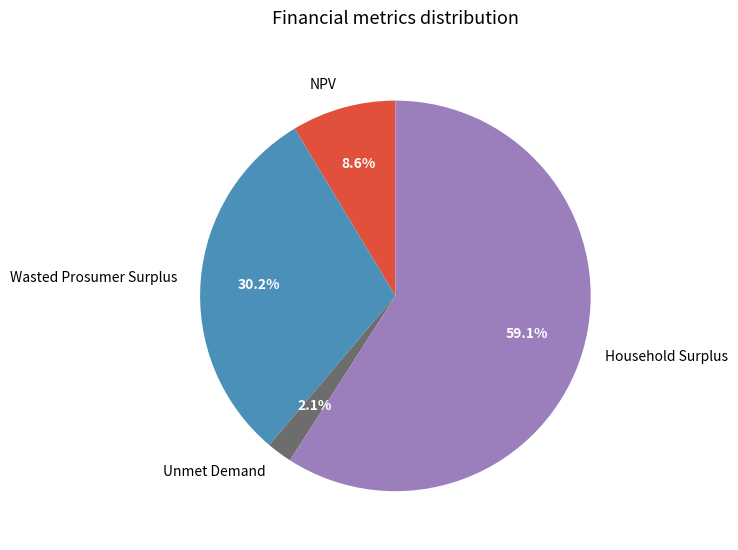

To the nearest percent, what is the combined percentage of NPV and Wasted Prosumer Surplus?

39%